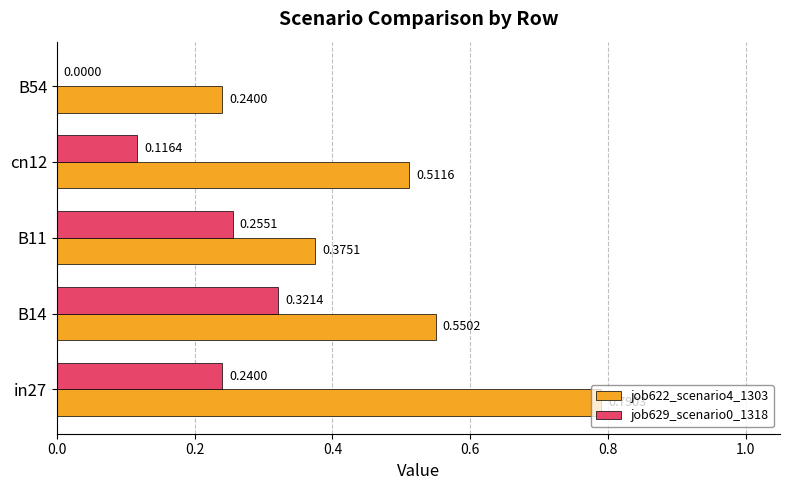

How many data points does each series have?

5